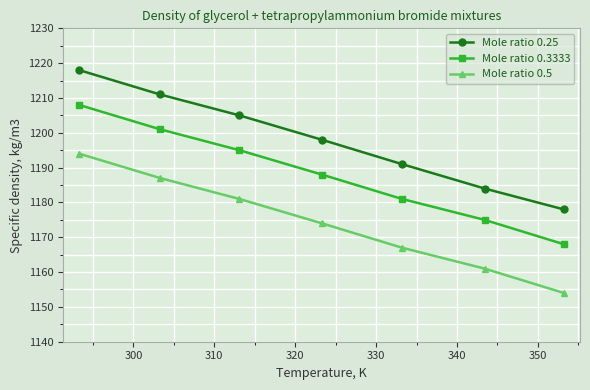

What is the average value of the Mole ratio 0.3333 series?

1188